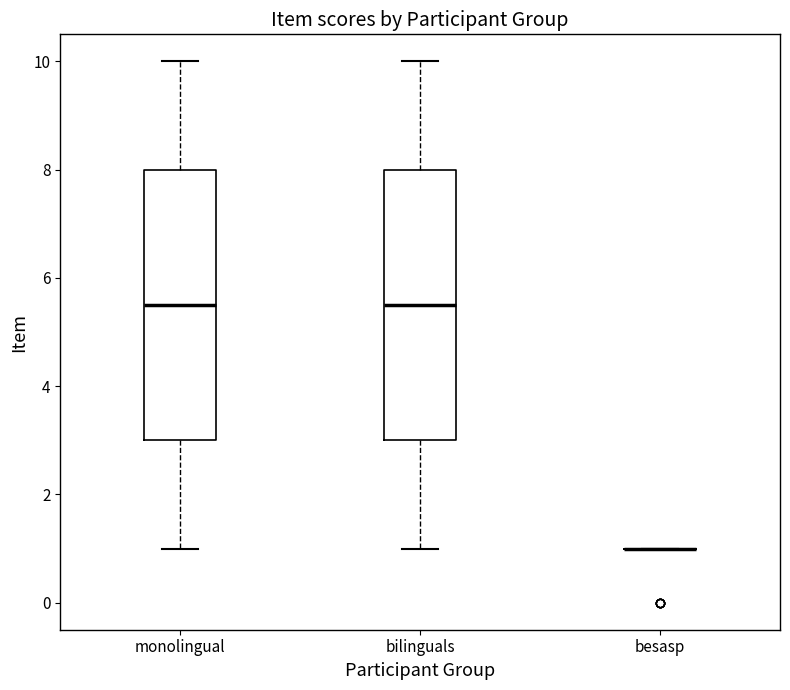

Reading left to right, read every box against the y-axis: the position of its median line, the range the box covers, and the ends of its whiskers. The values are not printed on the chart, so give them approximately, as read against the axis.

monolingual: median 5.6, box 3.0 to 8.0, whiskers 1.0 to 10.0
bilinguals: median 5.6, box 3.0 to 8.0, whiskers 1.0 to 10.0
besasp: box collapsed to a line at 1.0, whiskers 1.0 to 1.0